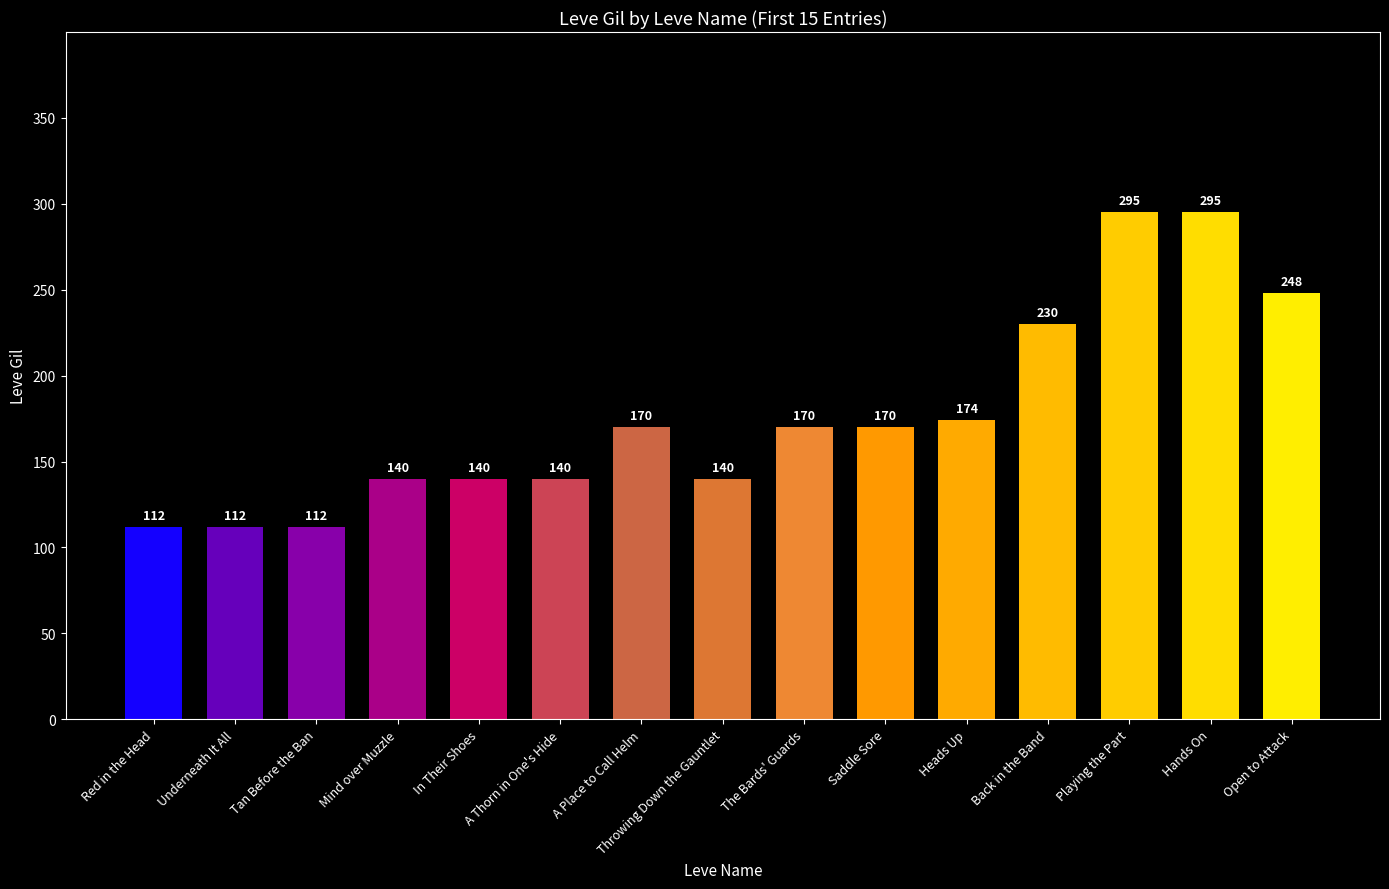

What is the ratio of the value at Tan Before the Ban to the value at Hands On?

0.4